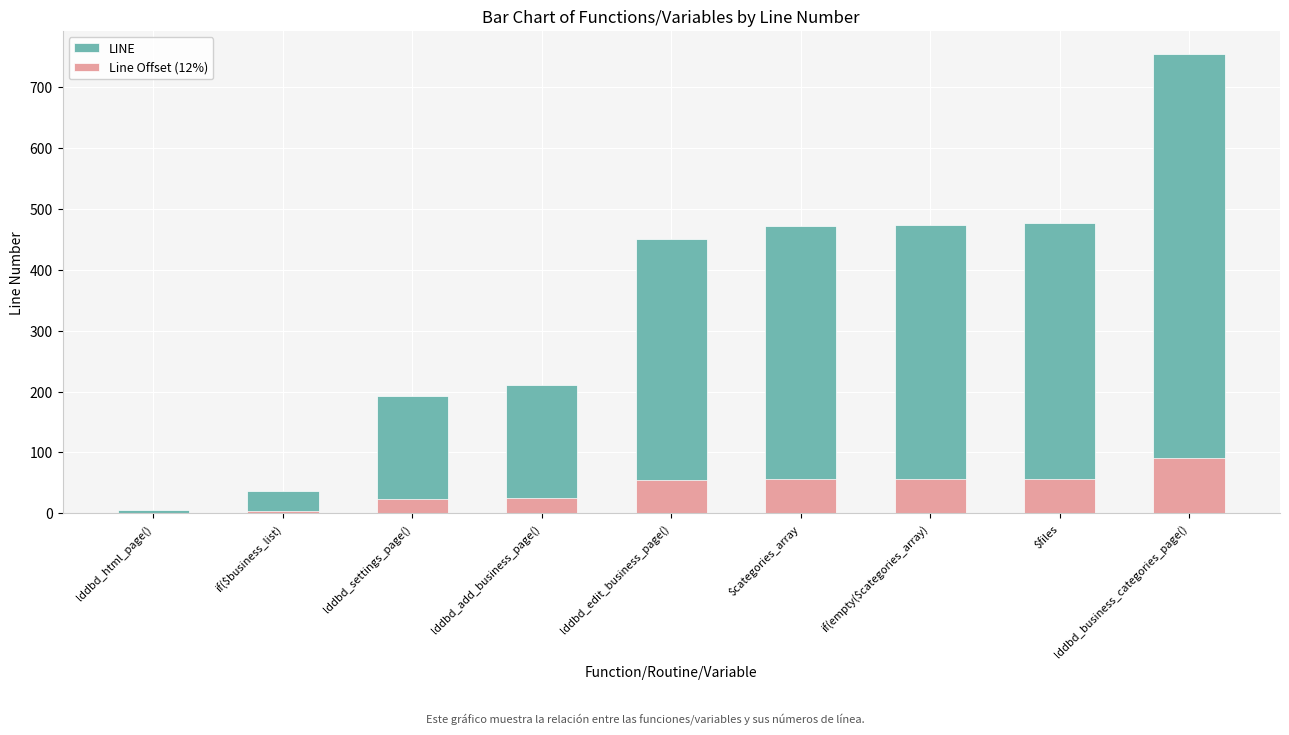

List the labels in order of Line Offset (12%) value, smallest first.

lddbd_html_page(), if($business_list), lddbd_settings_page(), lddbd_add_business_page(), lddbd_edit_business_page(), $categories_array, if(empty($categories_array), $files, lddbd_business_categories_page()